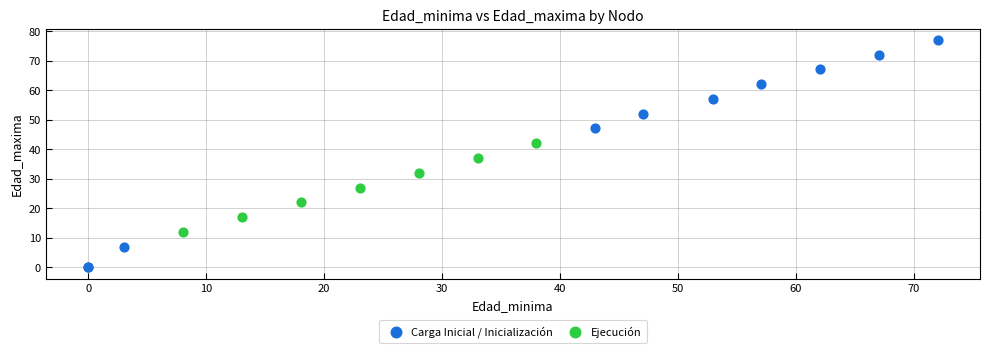

Which series contains the highest Y value?

Carga Inicial / Inicialización